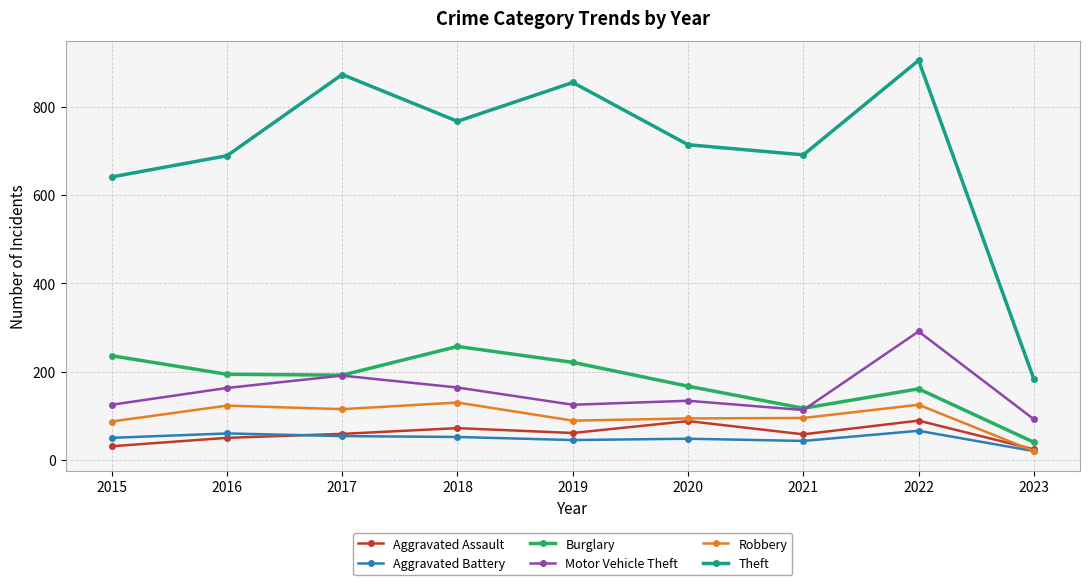

Does the chart display data point markers on the line(s)?

Yes